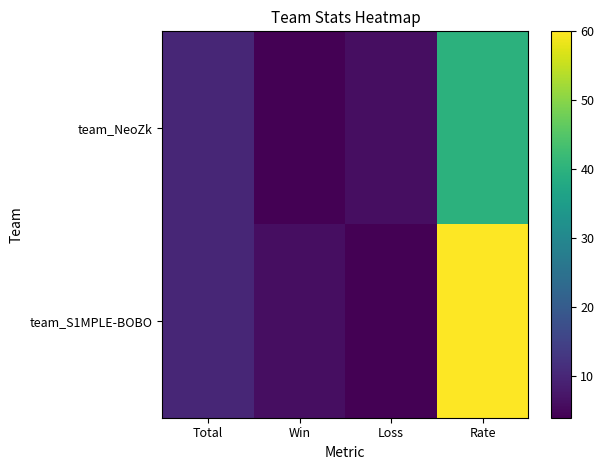

Reading right to left, list all the values displayed in this chart.

team_NeoZk: Rate=40	Loss=6	Win=4	Total=10
team_S1MPLE-BOBO: Rate=60	Loss=4	Win=6	Total=10